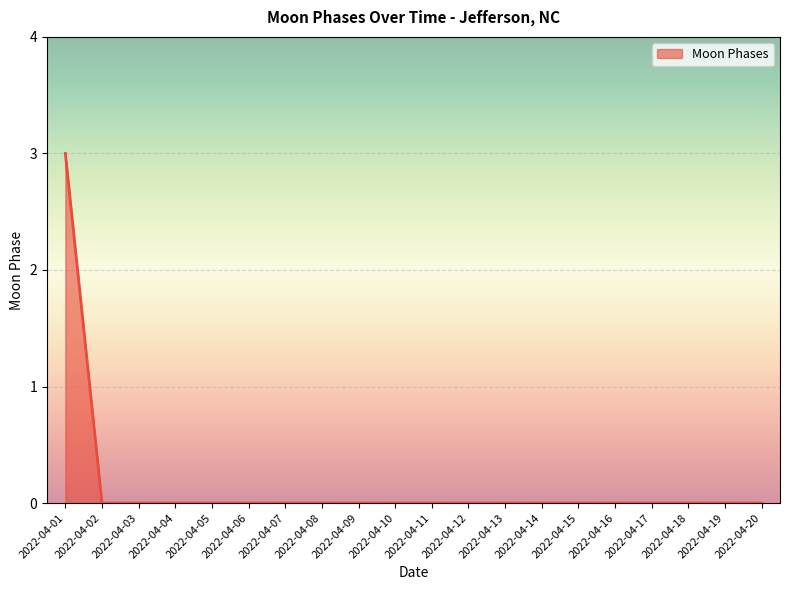

What is the difference between the maximum and minimum values?

3